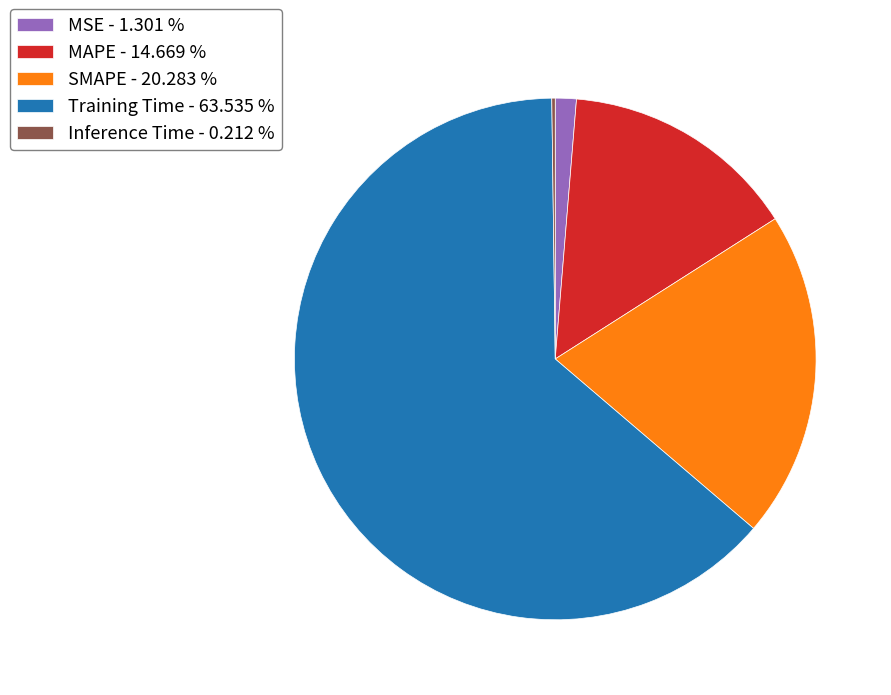

Which has a higher value, MSE or MAPE?

MAPE